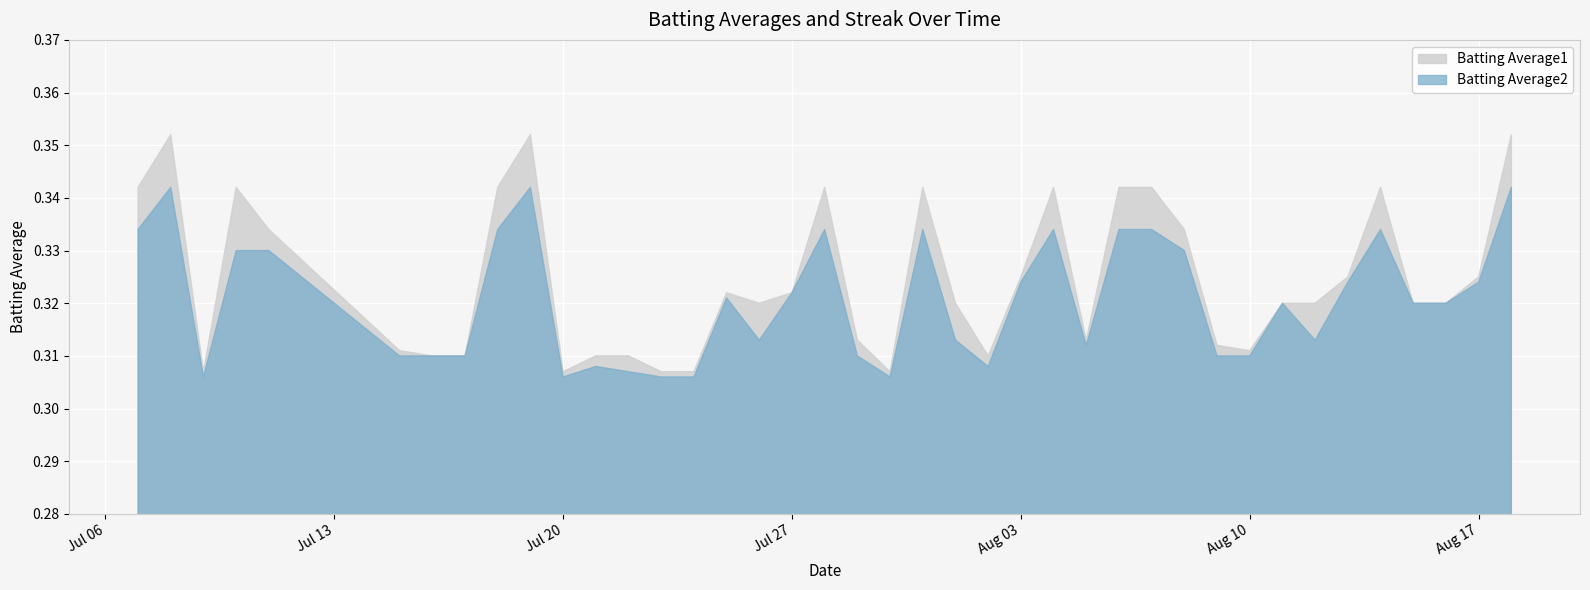

Which series has the largest total across all categories?

Batting Average1